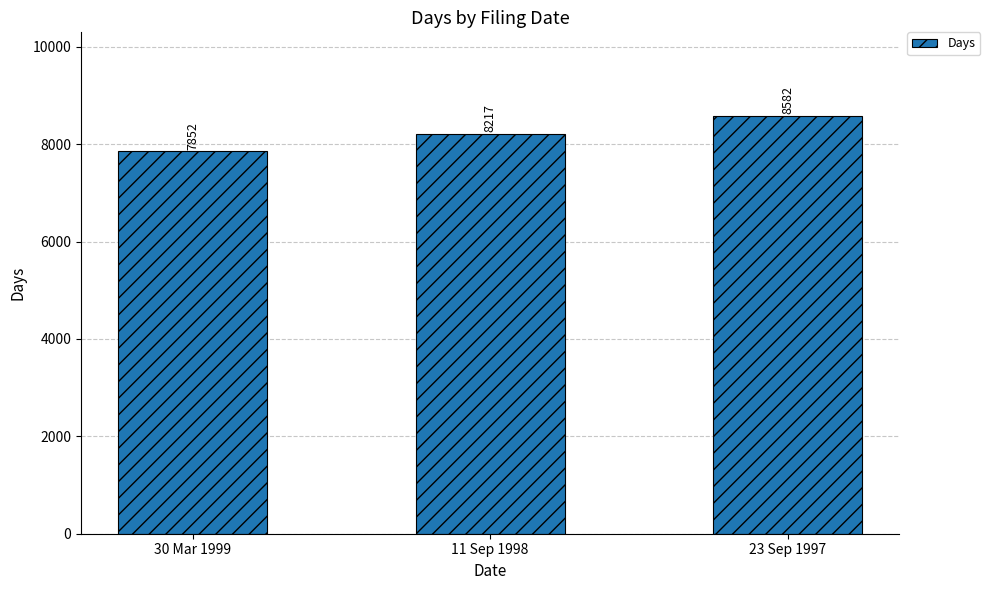

Reading left to right, transcribe all the data shown in this chart.

30 Mar 1999=7852	11 Sep 1998=8217	23 Sep 1997=8582